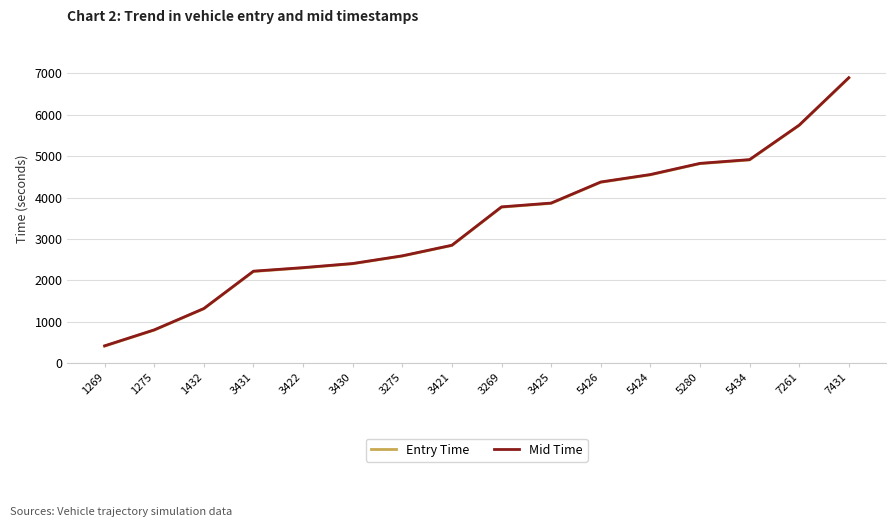

Is this an area chart (filled region under the line)?

No